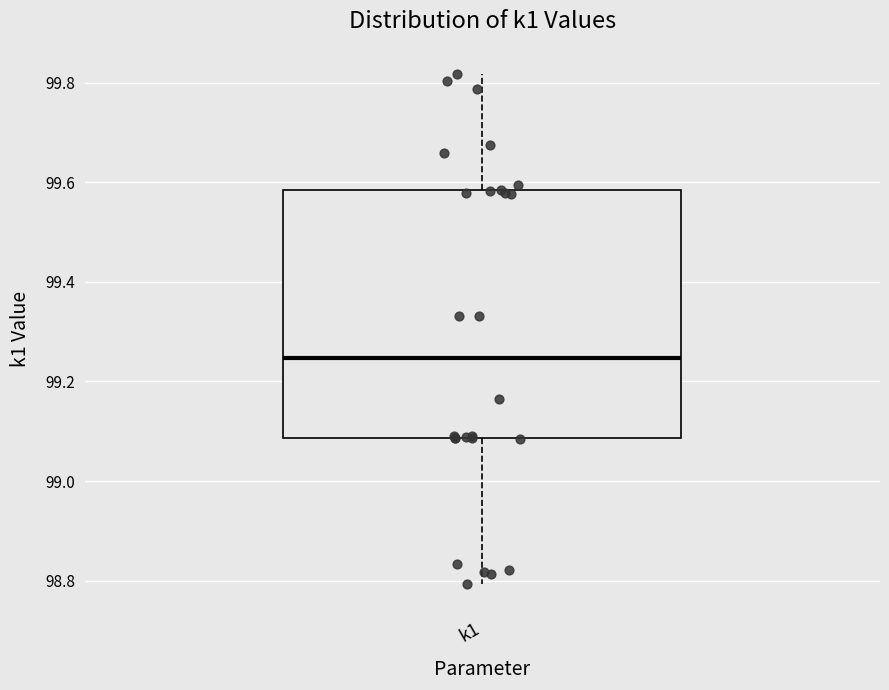

Where does the median line of the box for k1 sit on the y-axis? The values are not printed on the chart, so give them approximately, as read against the axis.

99.24